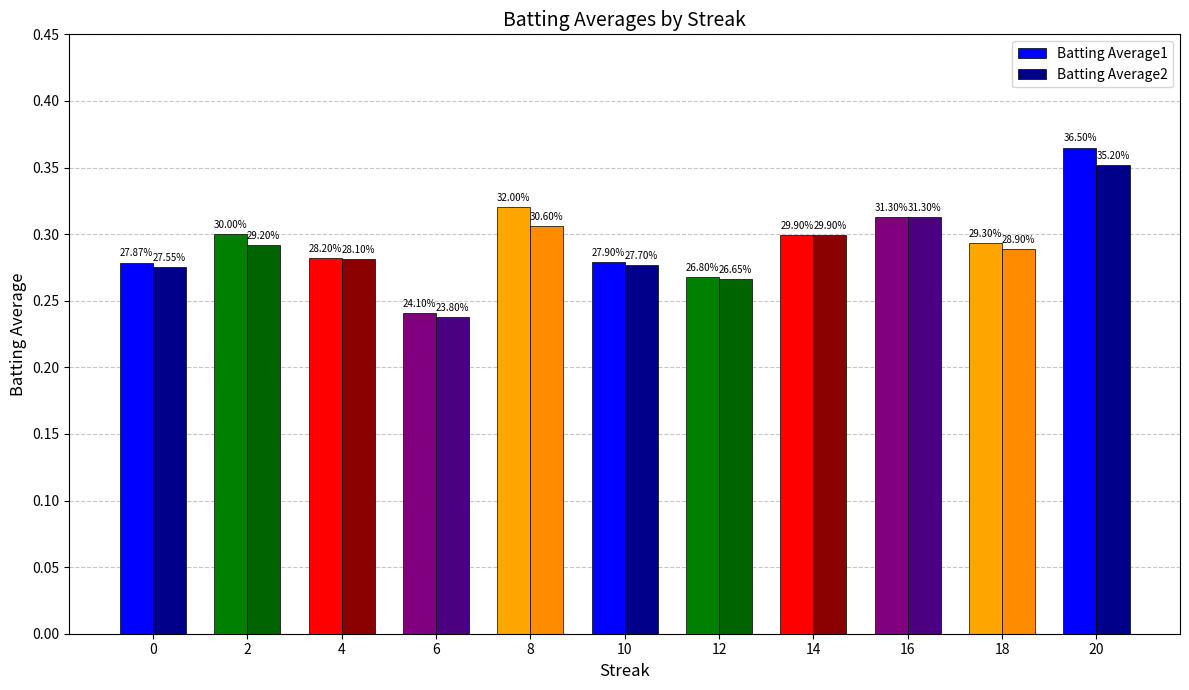

At 2, list the series in order from smallest to largest.

Batting Average2, Batting Average1